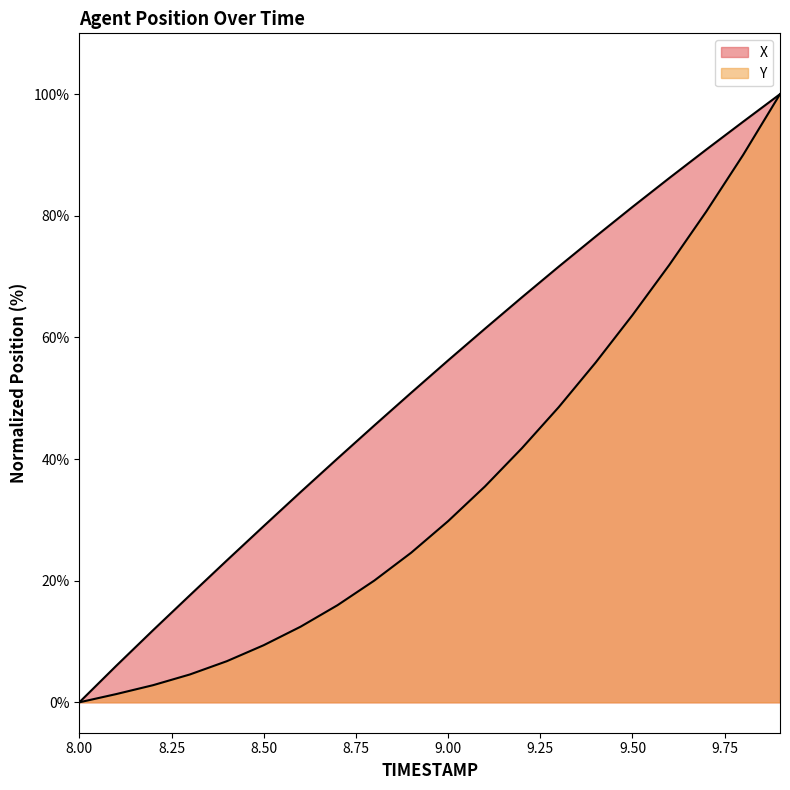

True or false: Y has a value of 119.2 at 9.7.

False